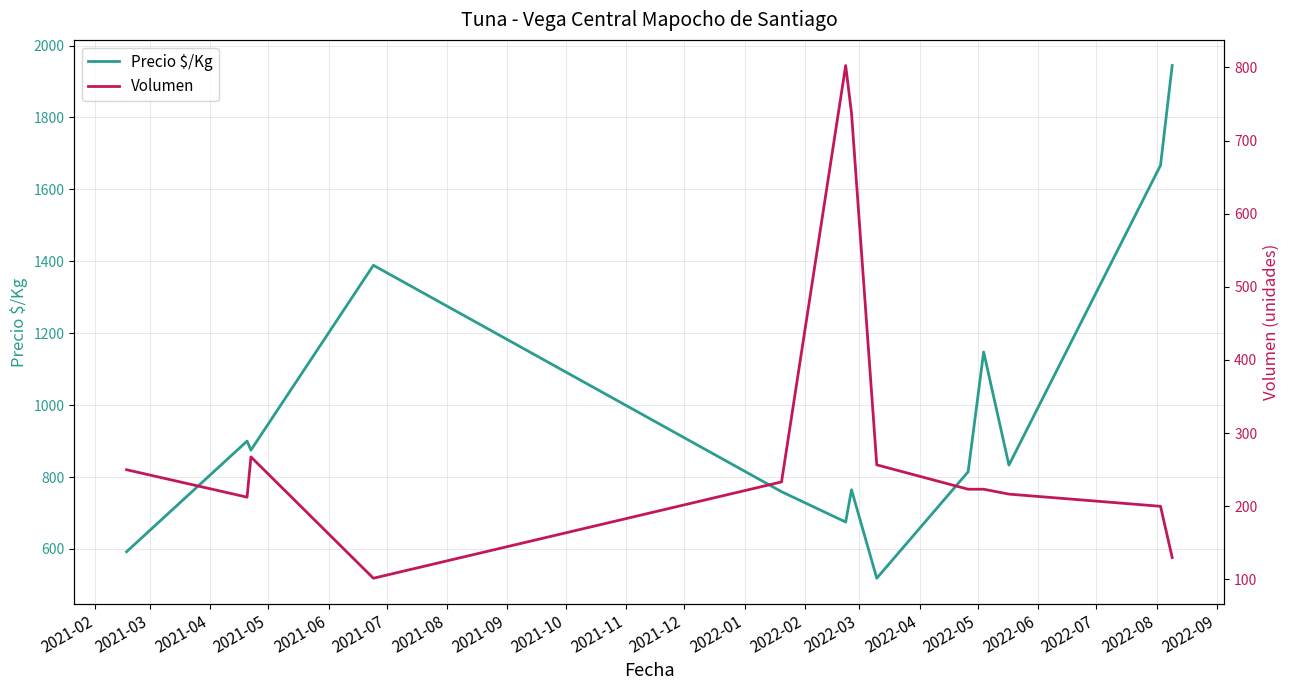

Reading right to left, list all the values displayed in this chart.

Precio $/Kg: 1944.5	1667.0	833.3	1148.0	814.7	518.7	764.8	675.0	759.3	1389.0	875.0	900.0	592.3
Volumen: 130.0	200.0	216.7	223.3	223.3	256.7	737.5	802.5	233.3	101.7	267.5	212.5	250.0